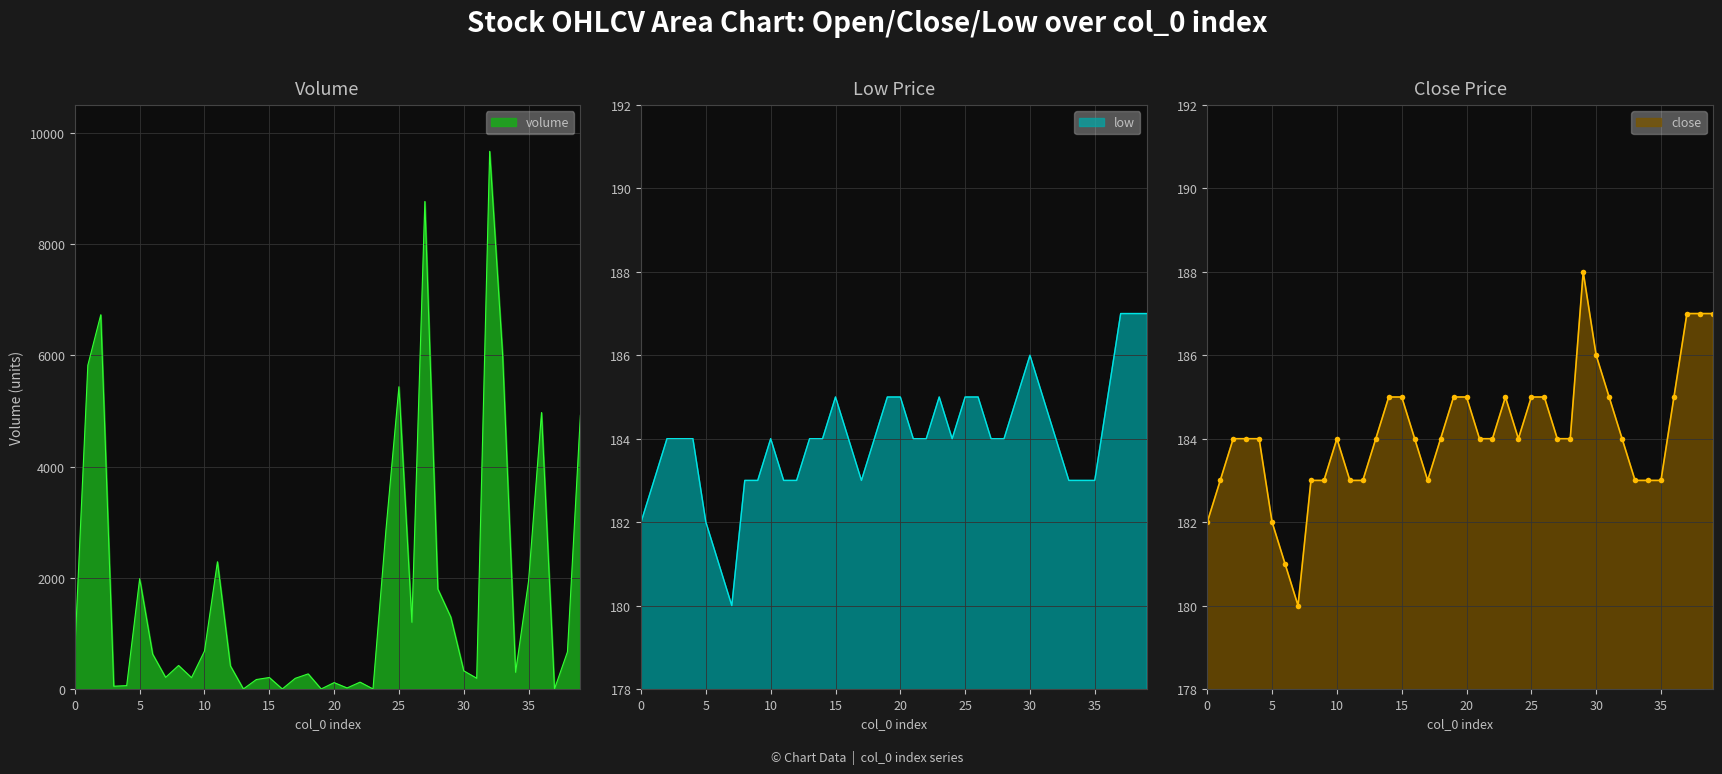

What is the difference between the second highest and minimum values in the low series?

7